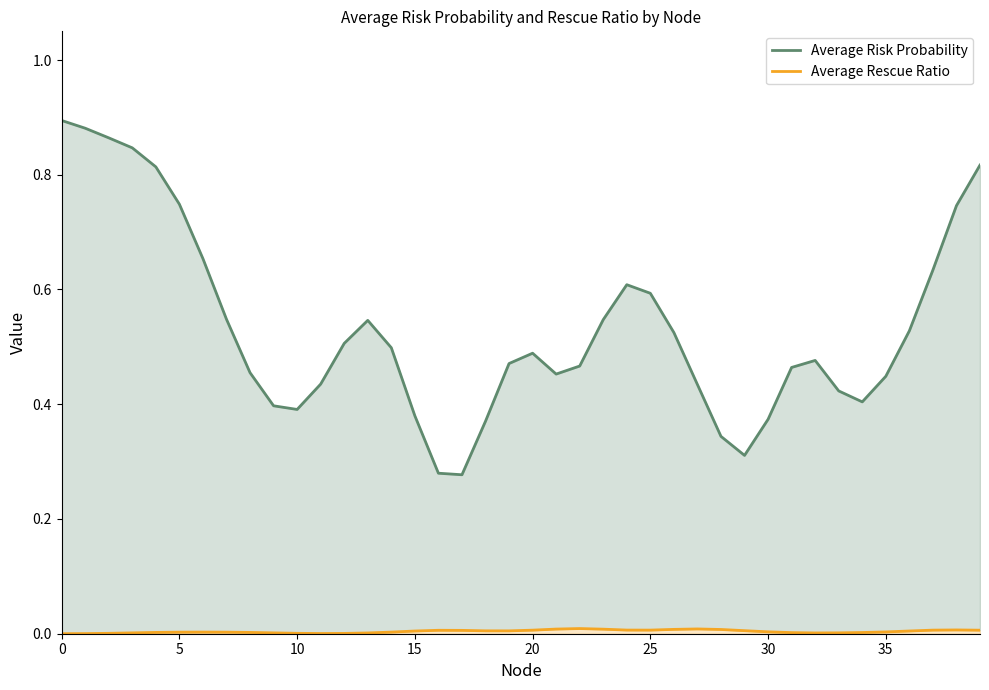

Is it true that Average Risk Probability equals 0.8 at 12?

False